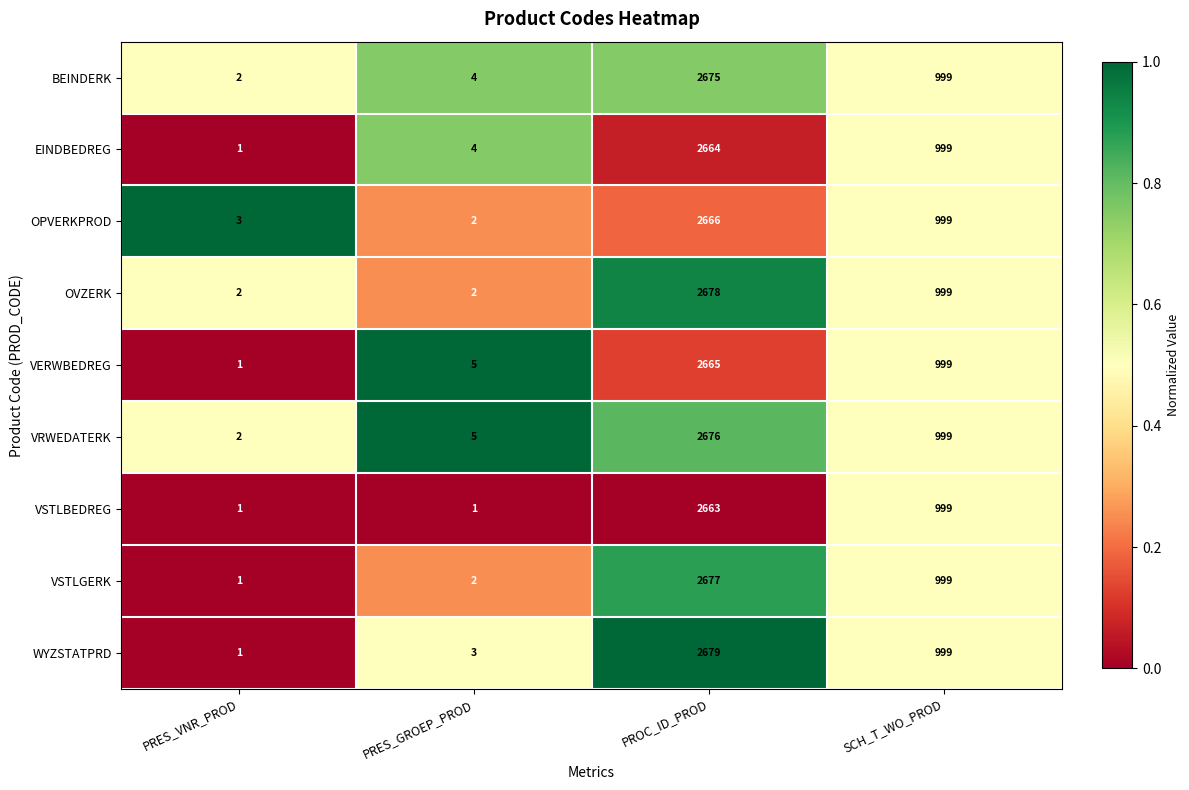

Where is OPVERKPROD nearest to the value 1334?

SCH_T_WO_PROD